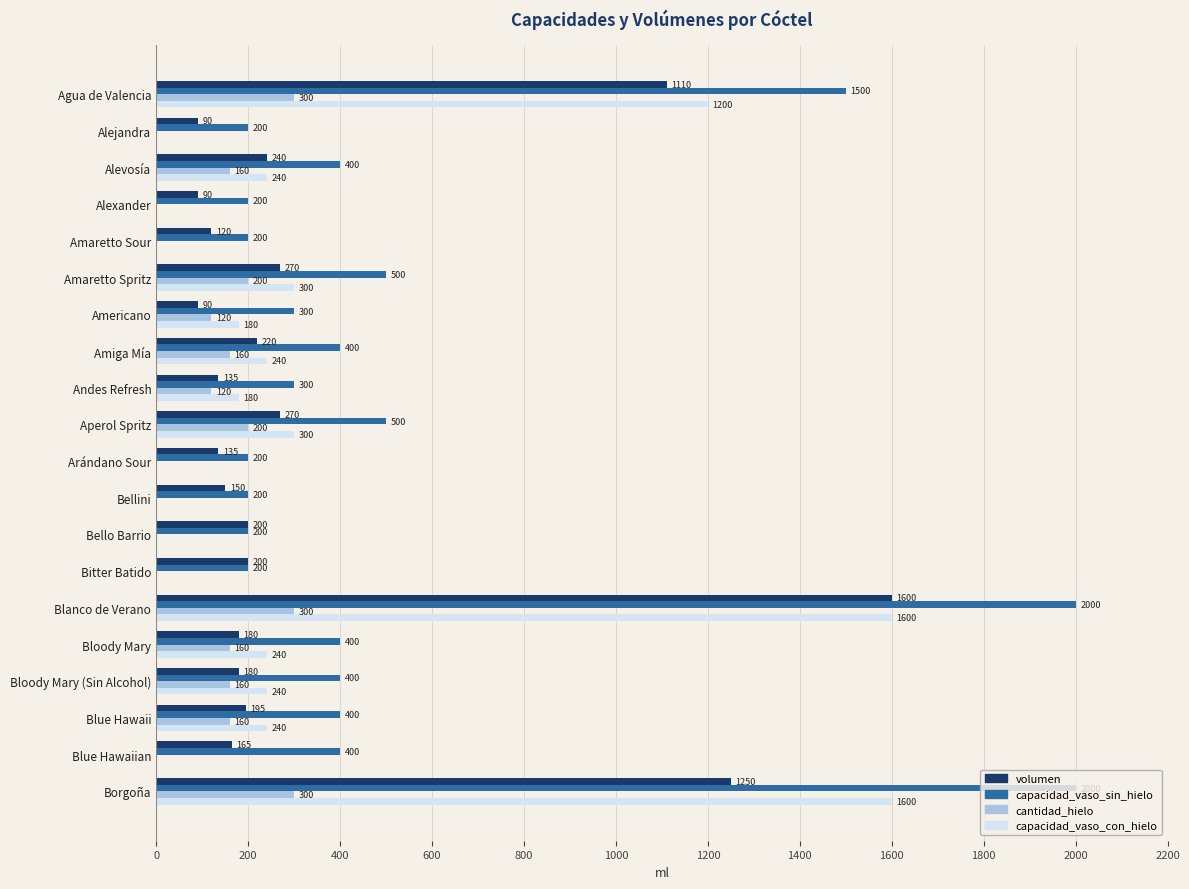

What is the sum of the capacidad_vaso_con_hielo values at Amaretto Spritz and Alevosía?

540